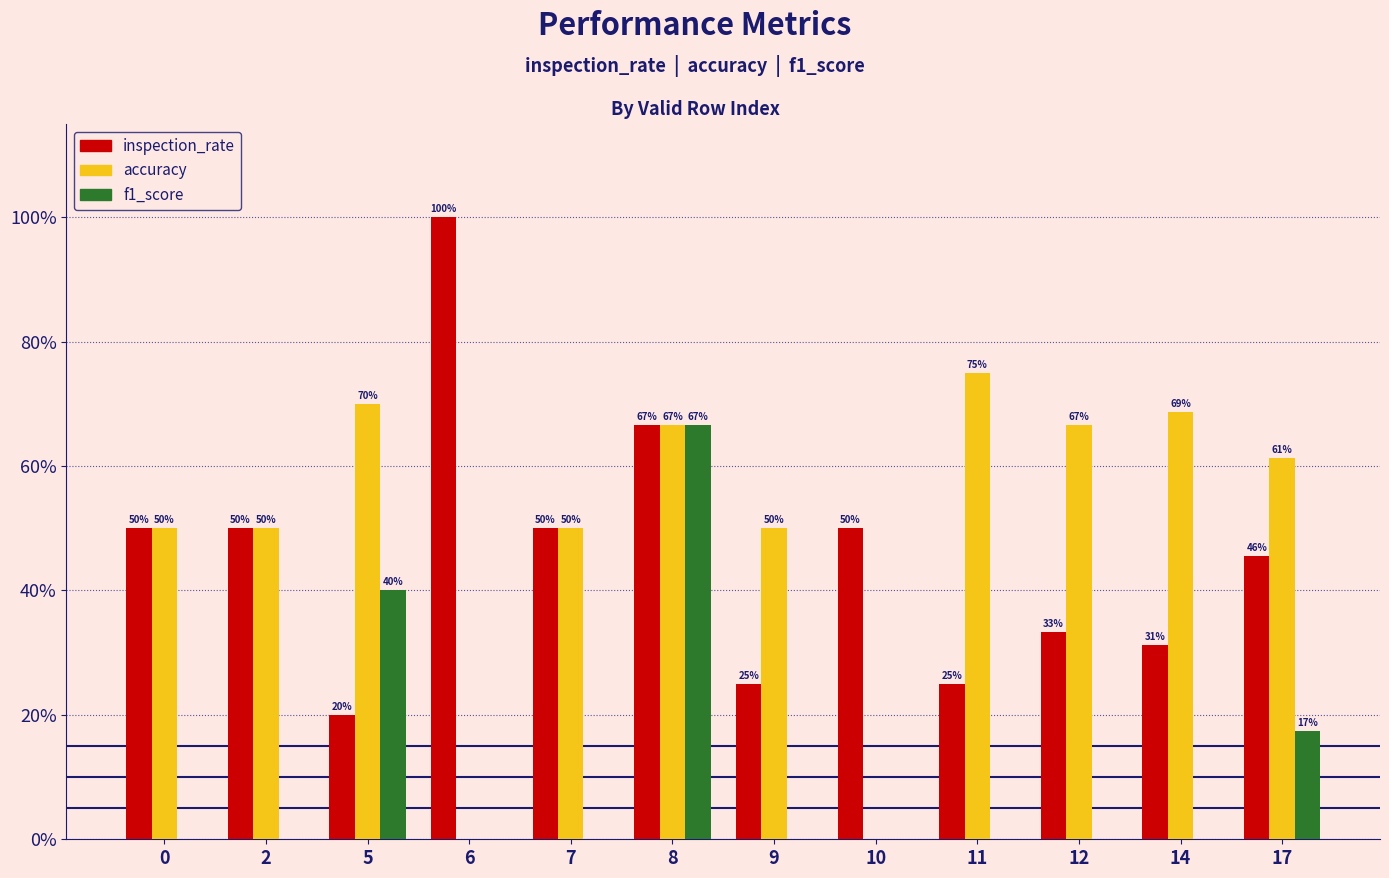

What is the value of the accuracy bar at the 7th from the left?

0.5